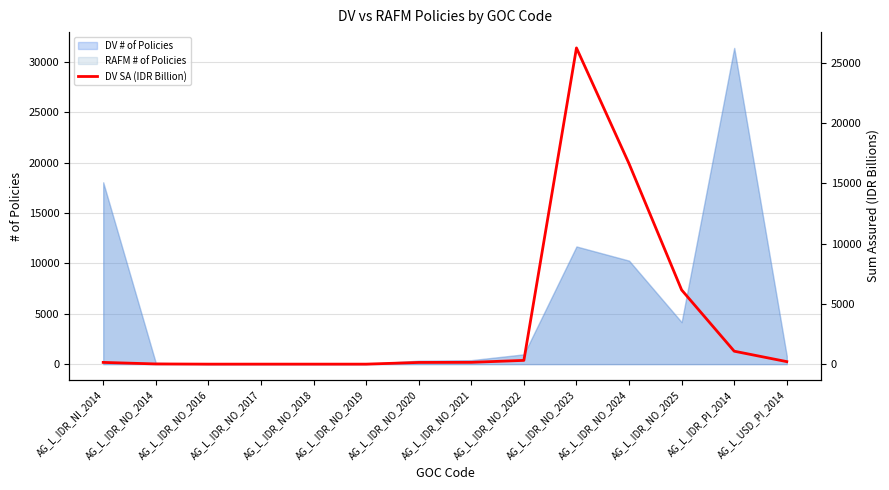

How many lines are shown in the chart?

1